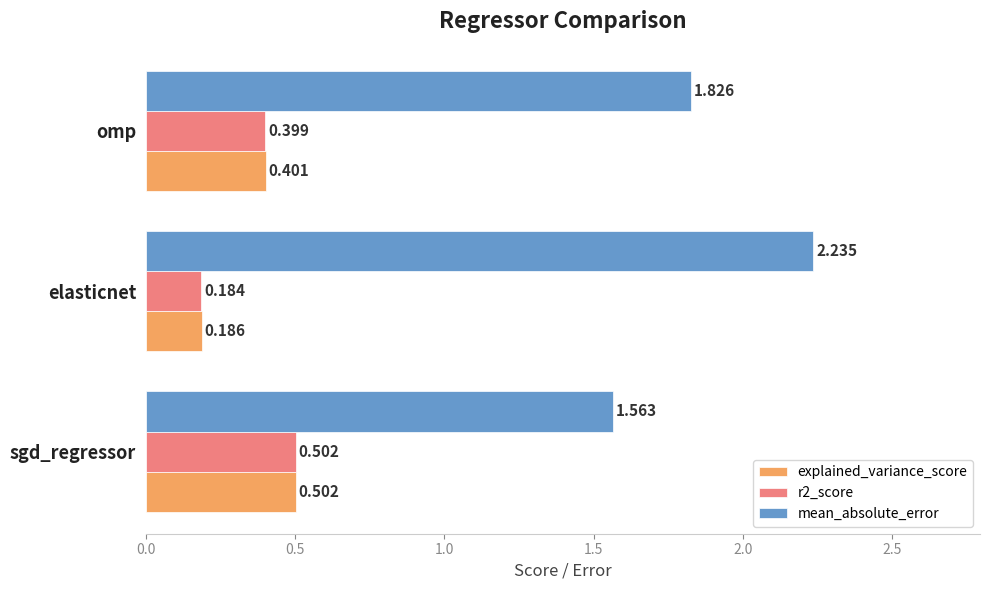

At how many categories does at least one series exceed 0?

3